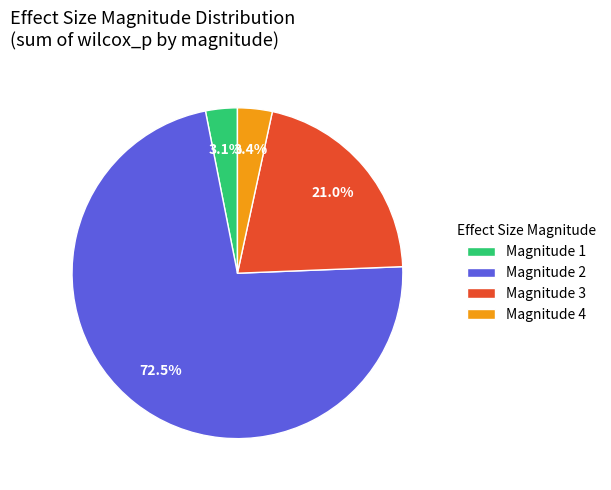

What is the ratio of the value at Magnitude 4 to the value at Magnitude 1?

1.1